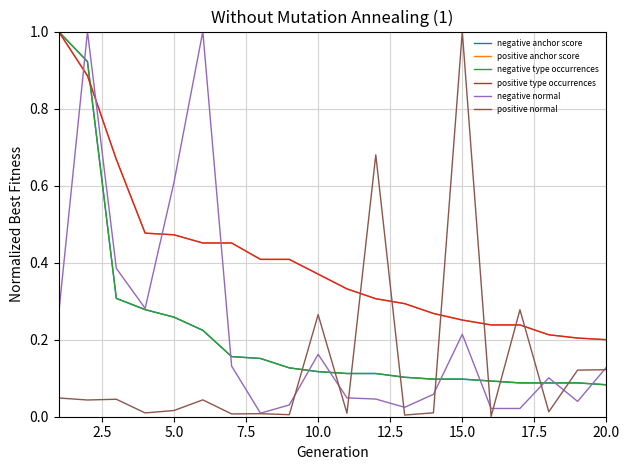

Is this an area chart (filled region under the line)?

No